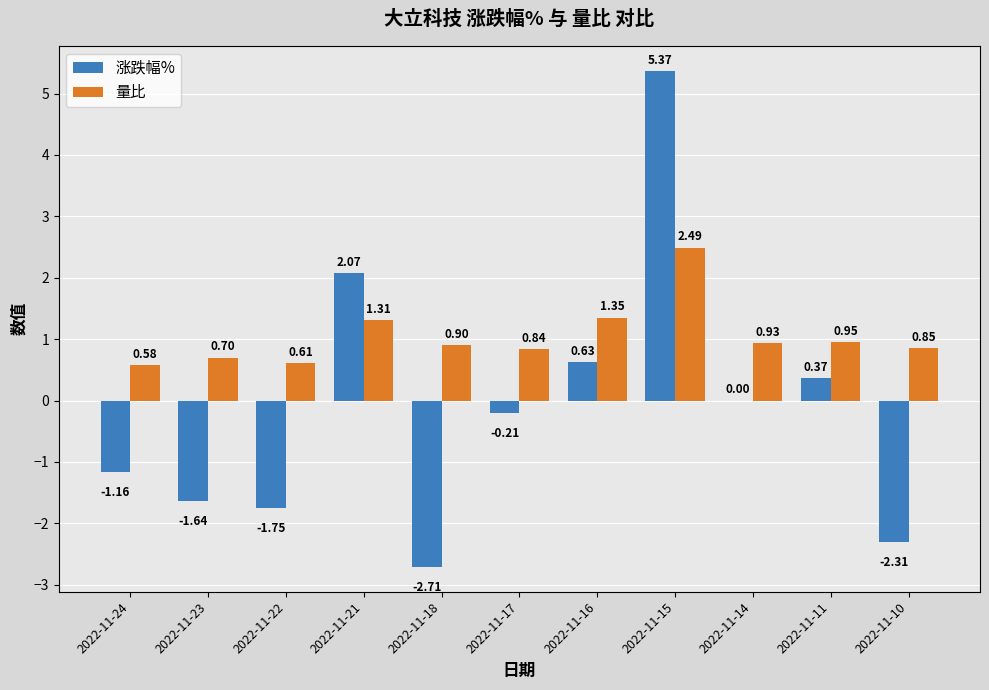

What is the total value across all series at 2022-11-16?

2.0